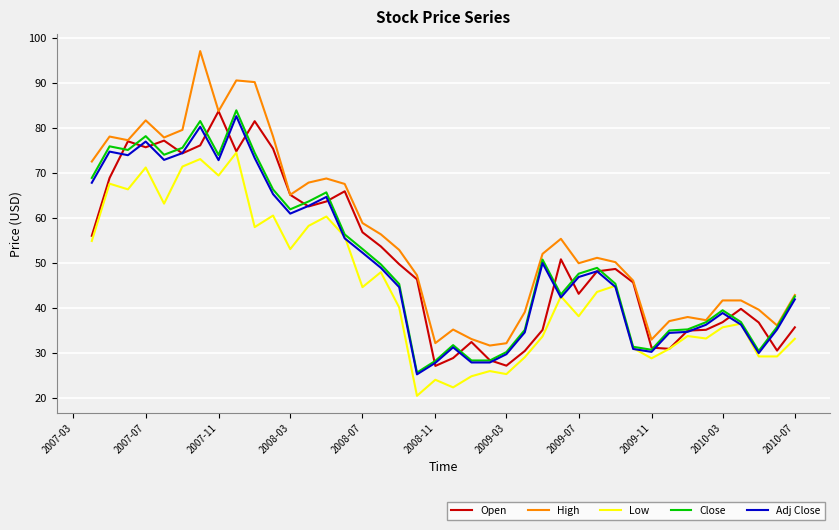

True or false: Low and High cross at least once.

False